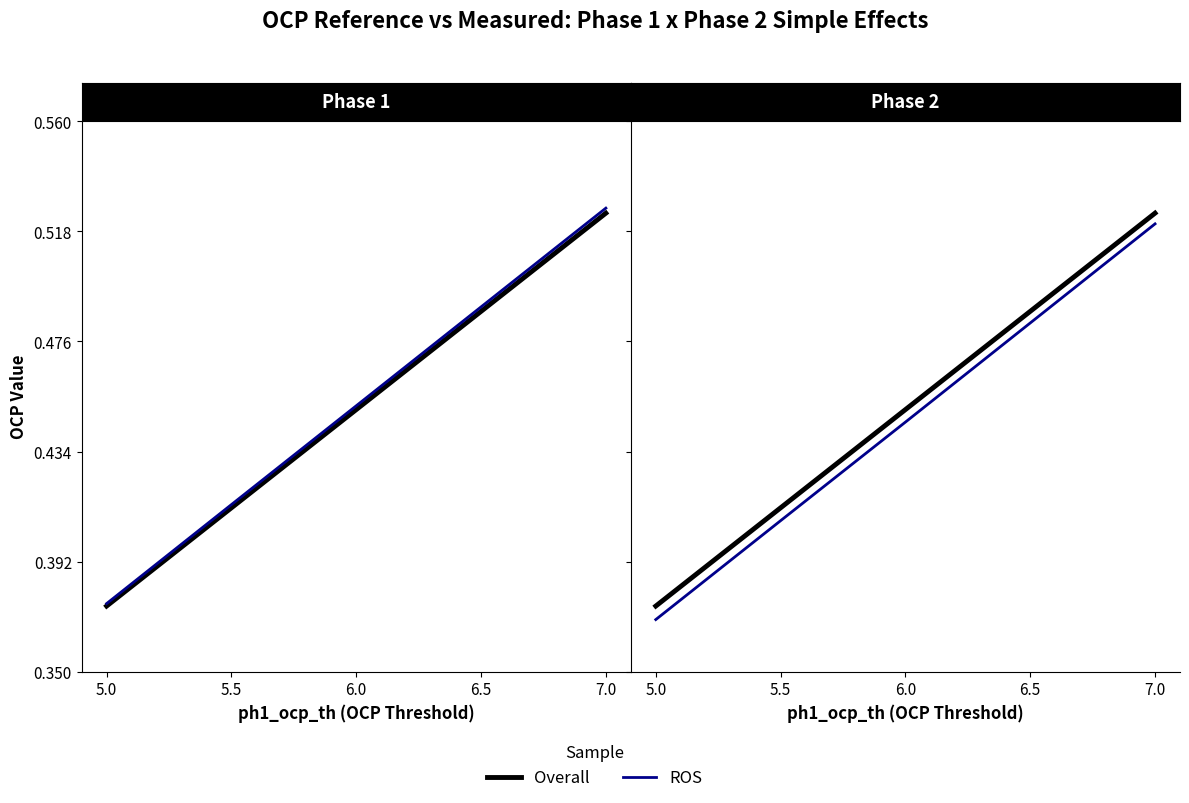

Rank the categories by ph1_ocp_ref_meas (ROS) value from highest to lowest.

7.0, 6.5, 6.0, 5.5, 5.0